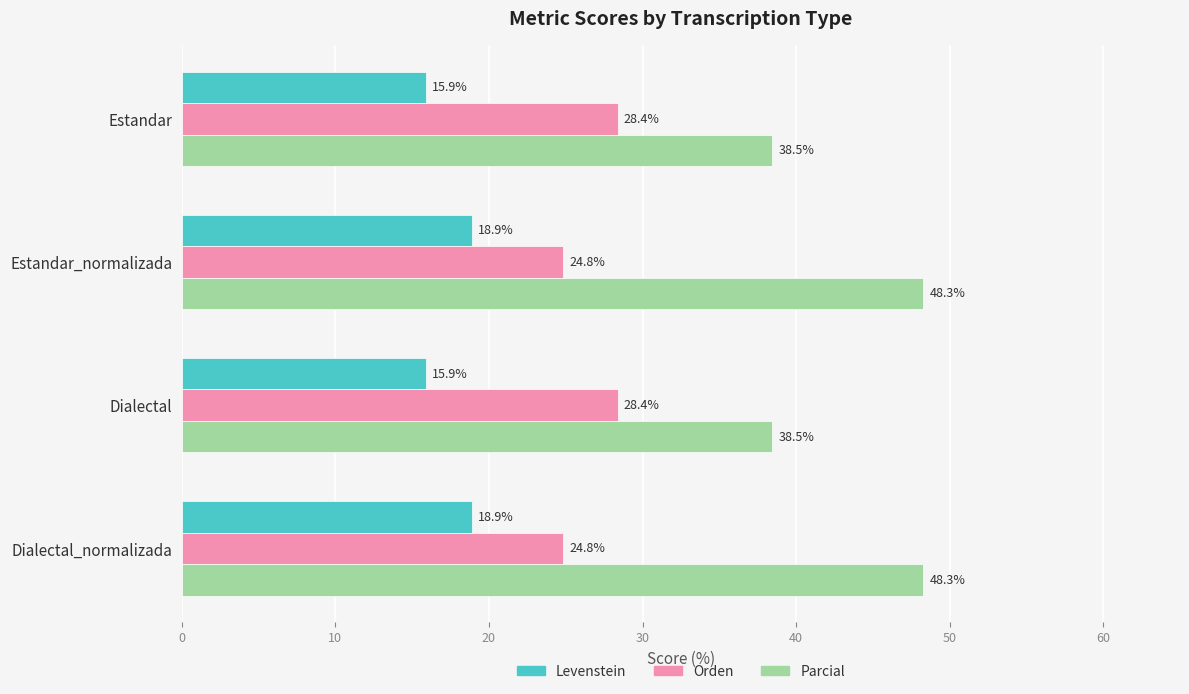

What value does the Orden series have at Estandar_normalizada?

24.8